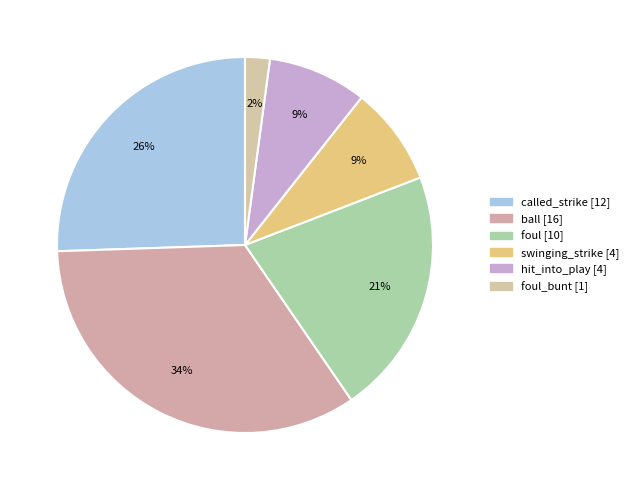

To the nearest percent, what is the difference between the largest and smallest slice percentages?

32%